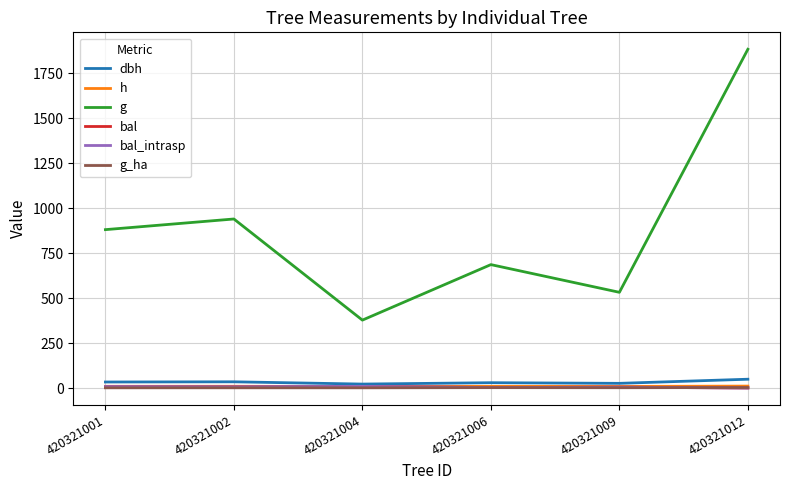

What is the maximum value for bal_intrasp?

9.1